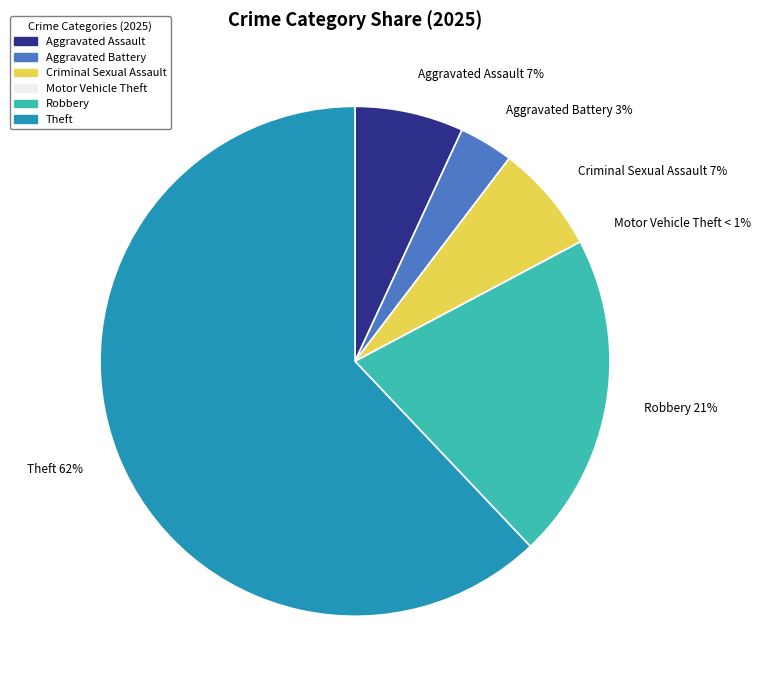

Approximately how many times larger is the value at Aggravated Battery compared to Robbery?

0.2